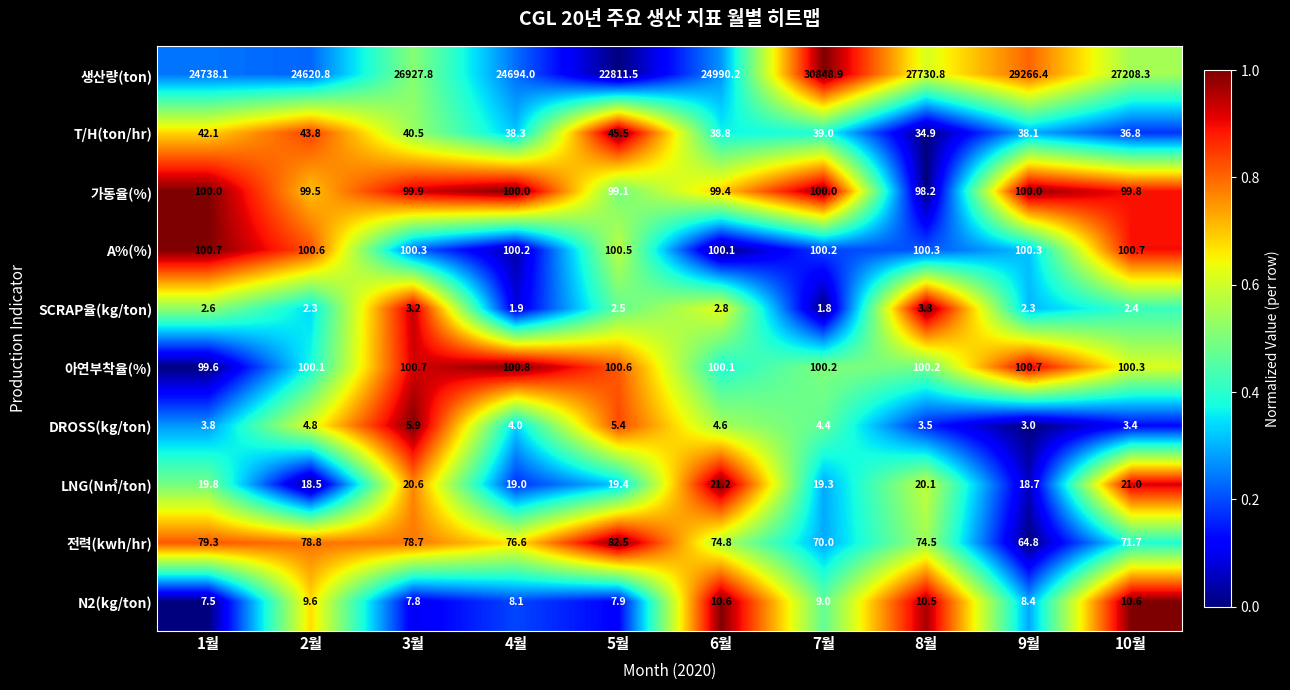

Which series has the largest range (max minus min)?

생산량(ton)